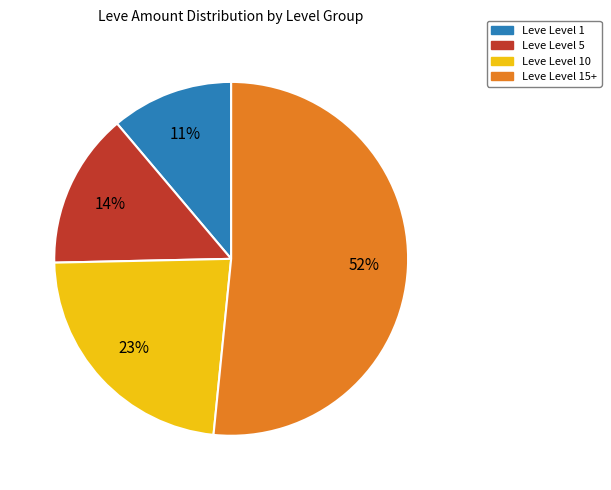

Does any single category account for the majority?

Yes